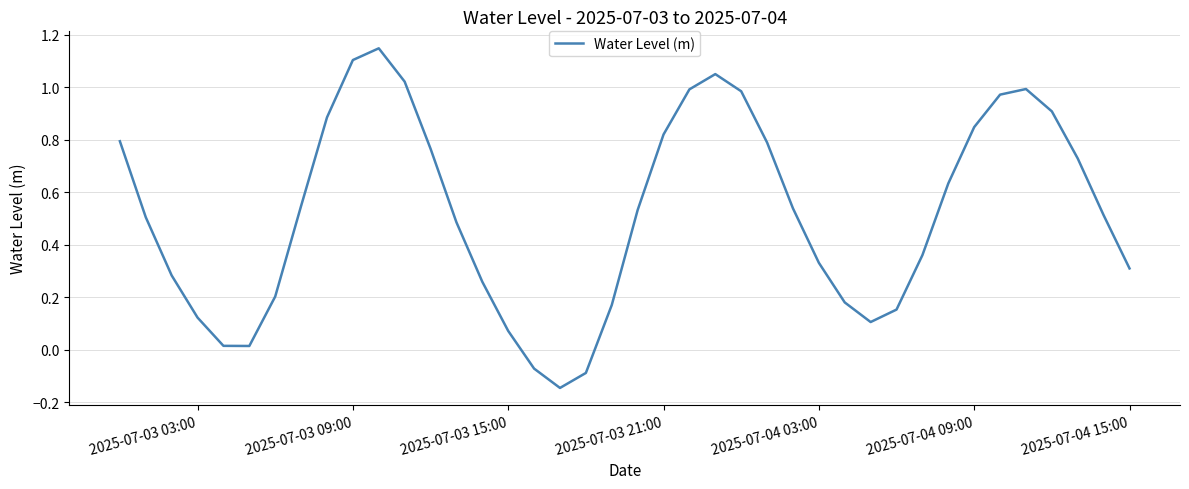

What is the difference between the maximum and minimum values?

1.3